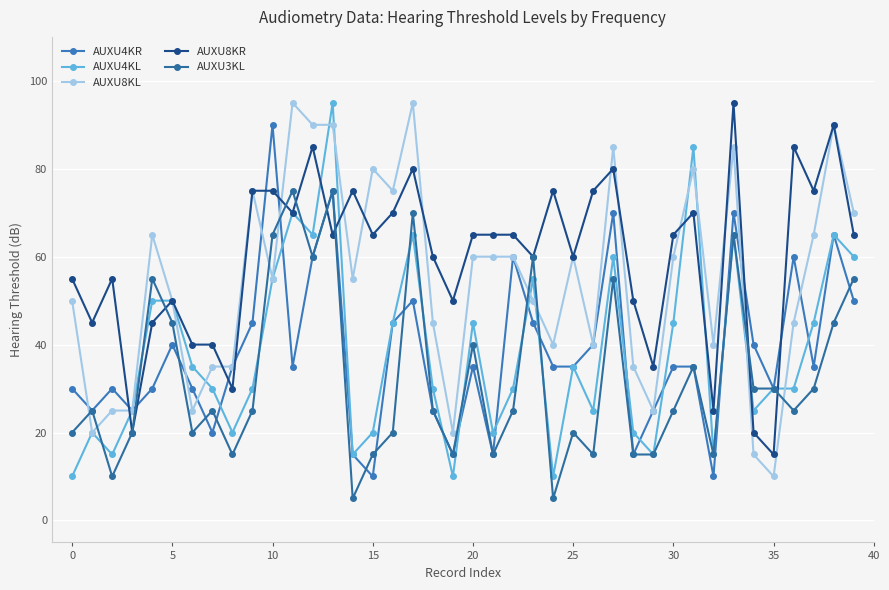

What is the minimum value shown in the chart?

5